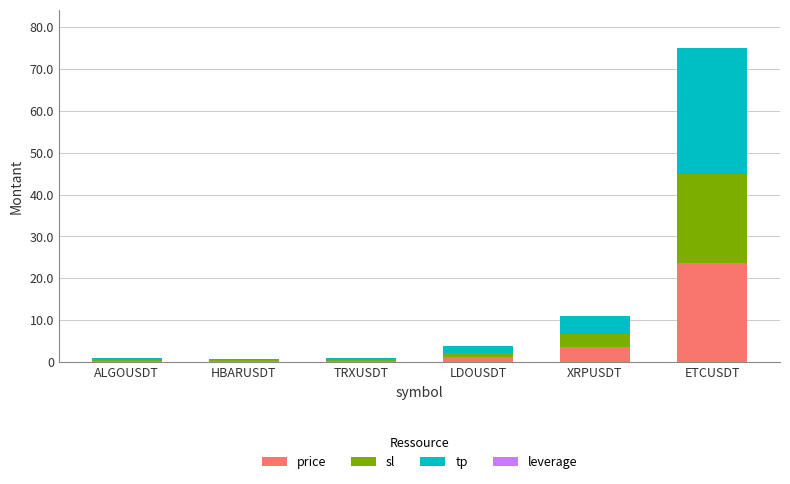

At which category is the sum across all series the highest?

ETCUSDT